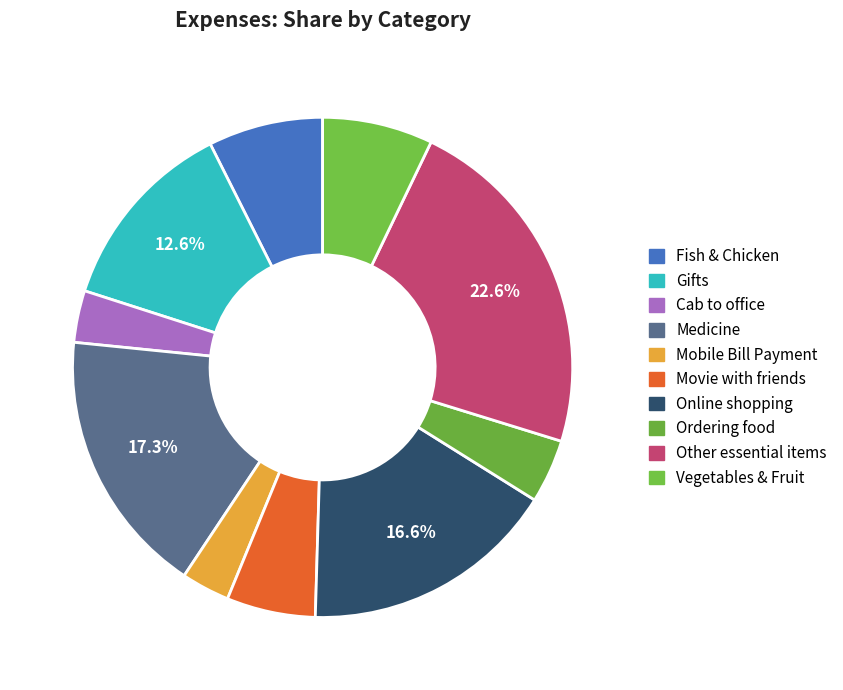

Which category has the biggest portion of the pie?

Other essential items